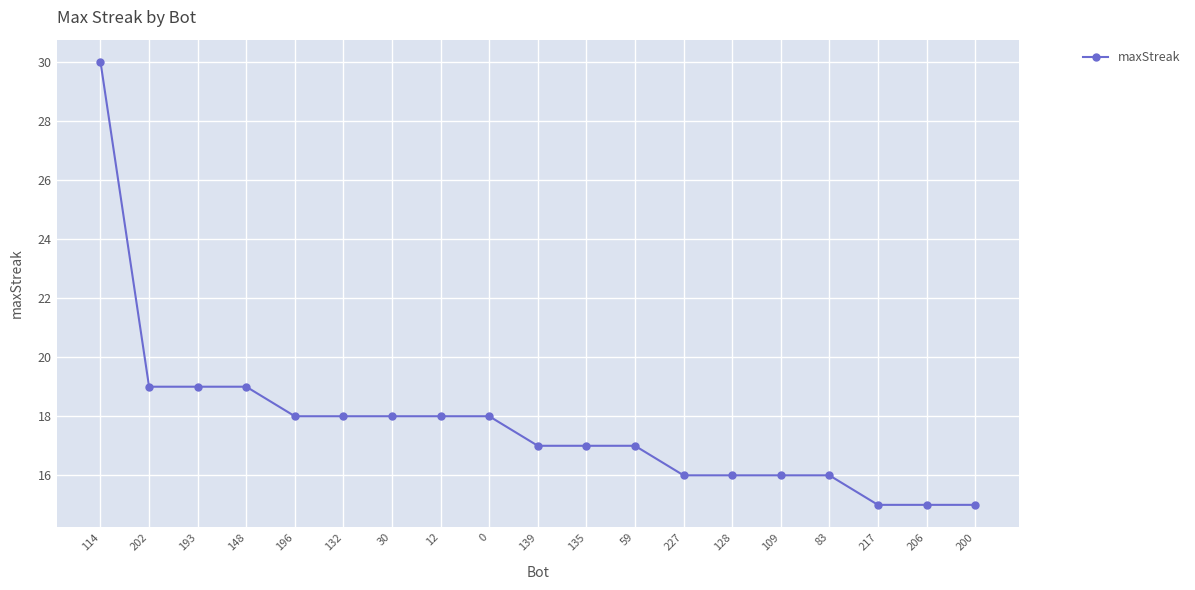

The value at 83 is 5. True or false?

False